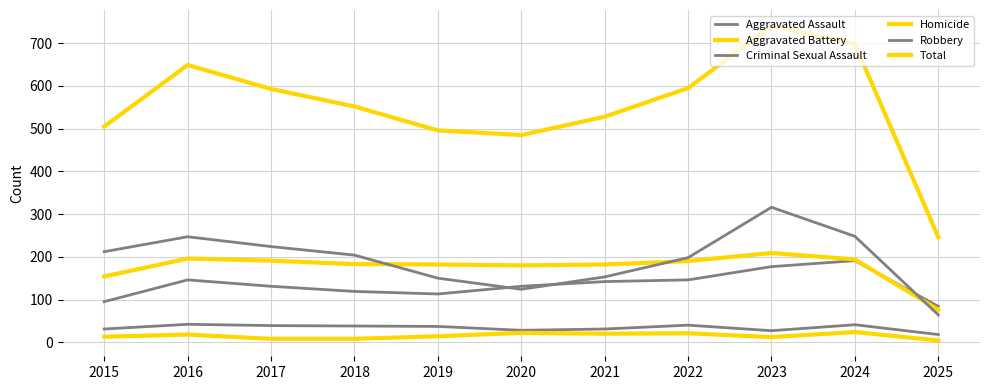

At which category does Total reach its first local peak?

2016